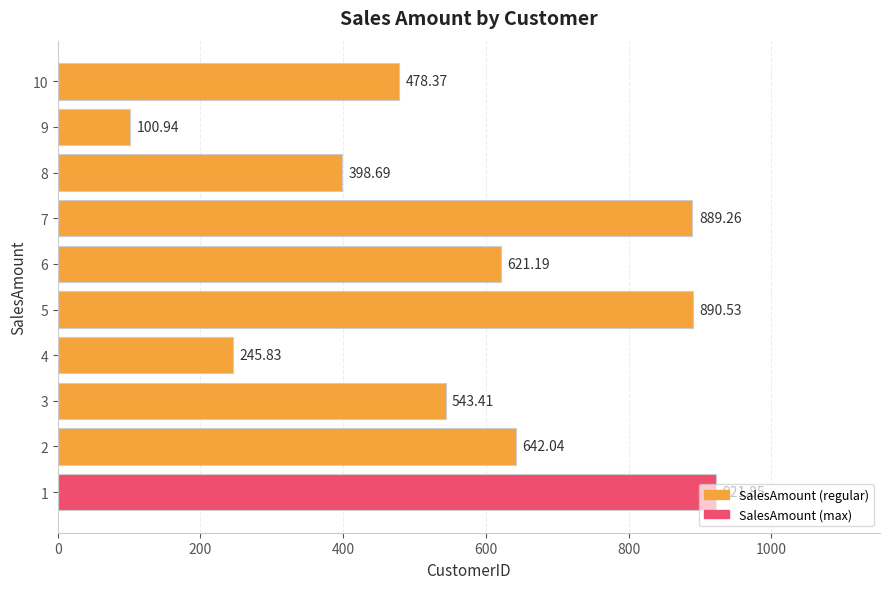

The chart shows a value of 53.5 at 8. True or false?

False